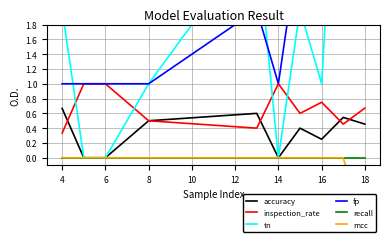

At which label is inspection_rate closest to 0?

4